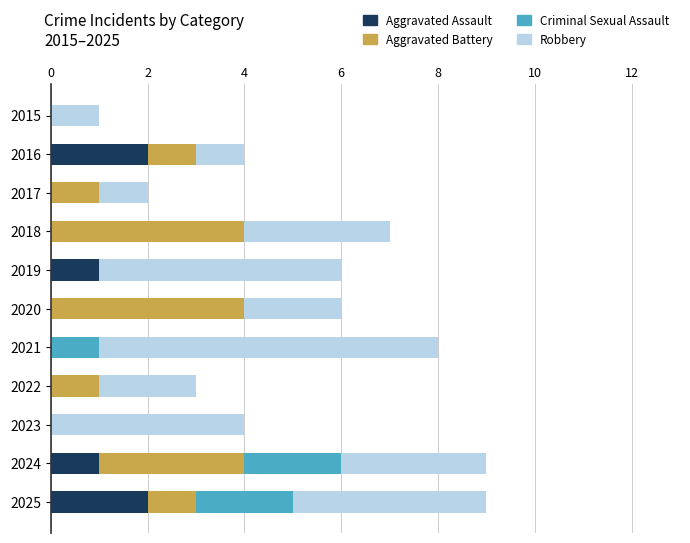

What is the total value across all series at 2018?

7